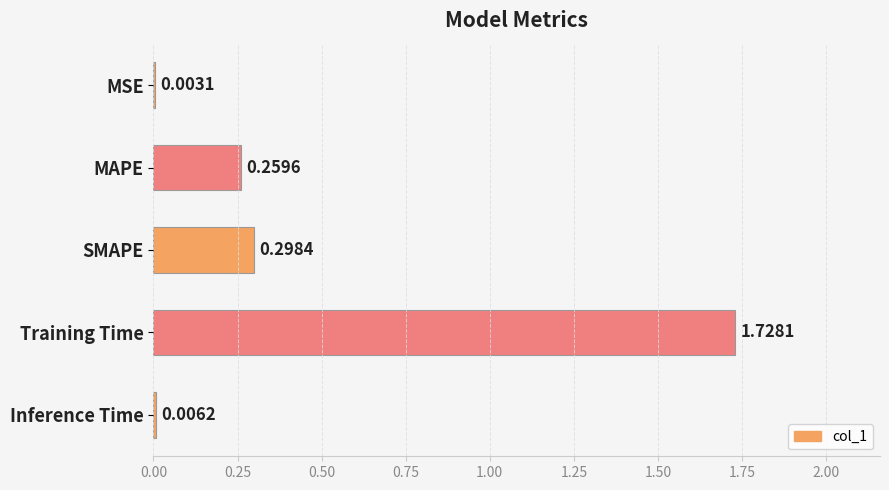

What is the sum of all values?

2.3